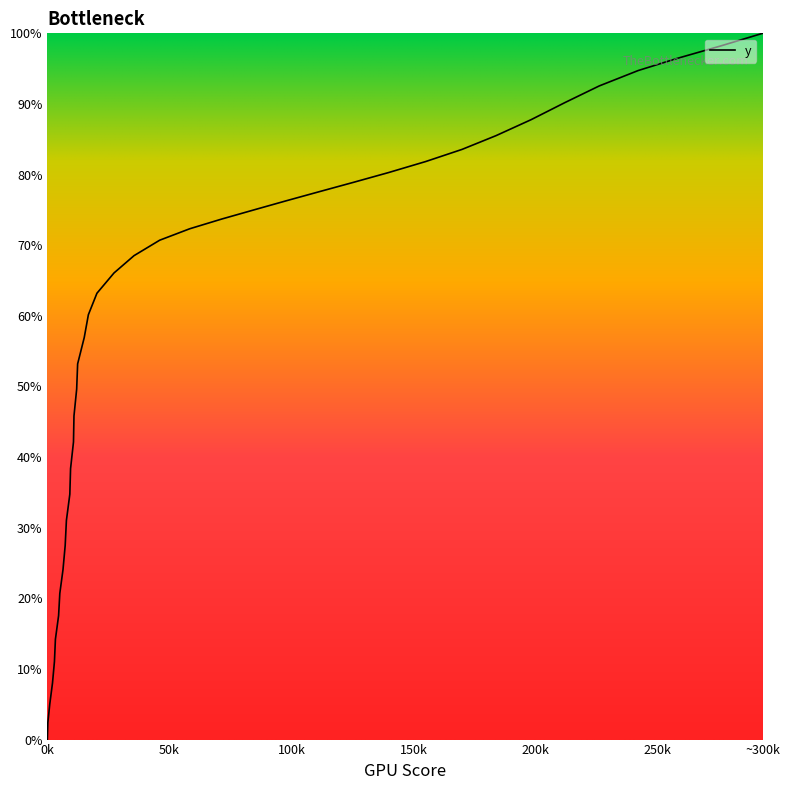

What is the difference between the maximum and minimum values?

100.0